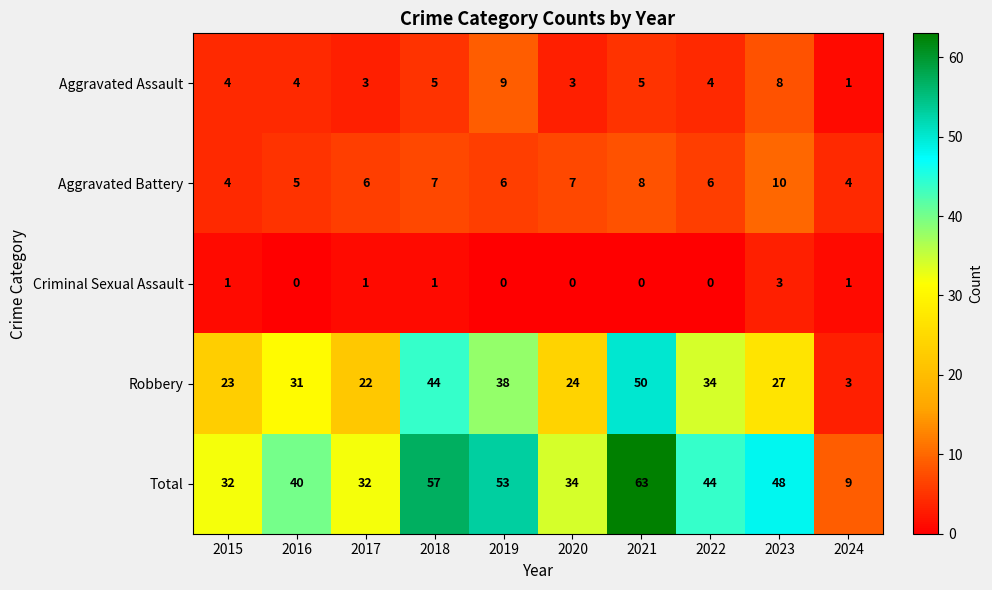

List the series in order of their peak value, highest first.

Total, Robbery, Aggravated Battery, Aggravated Assault, Criminal Sexual Assault